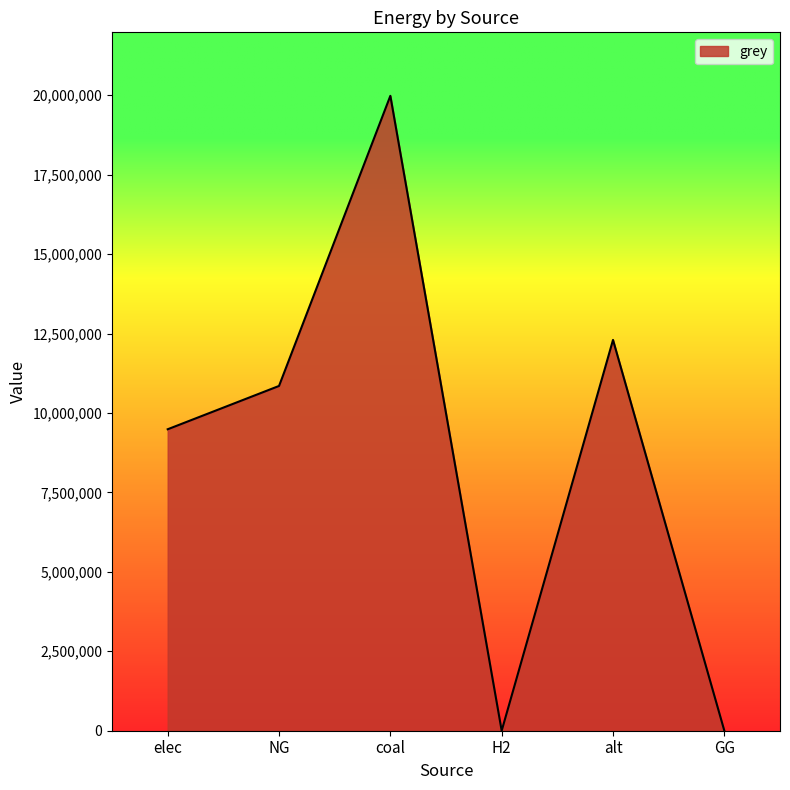

At which category does the data reach its first local valley?

H2